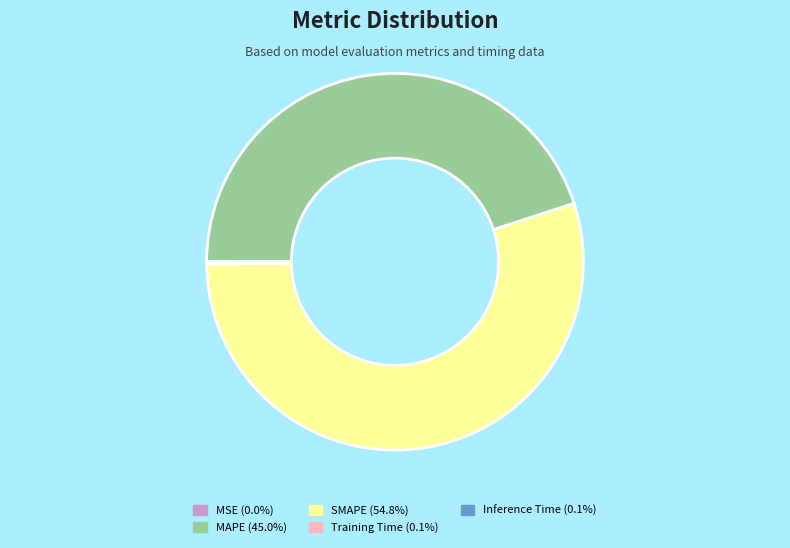

What is the majority slice?

SMAPE